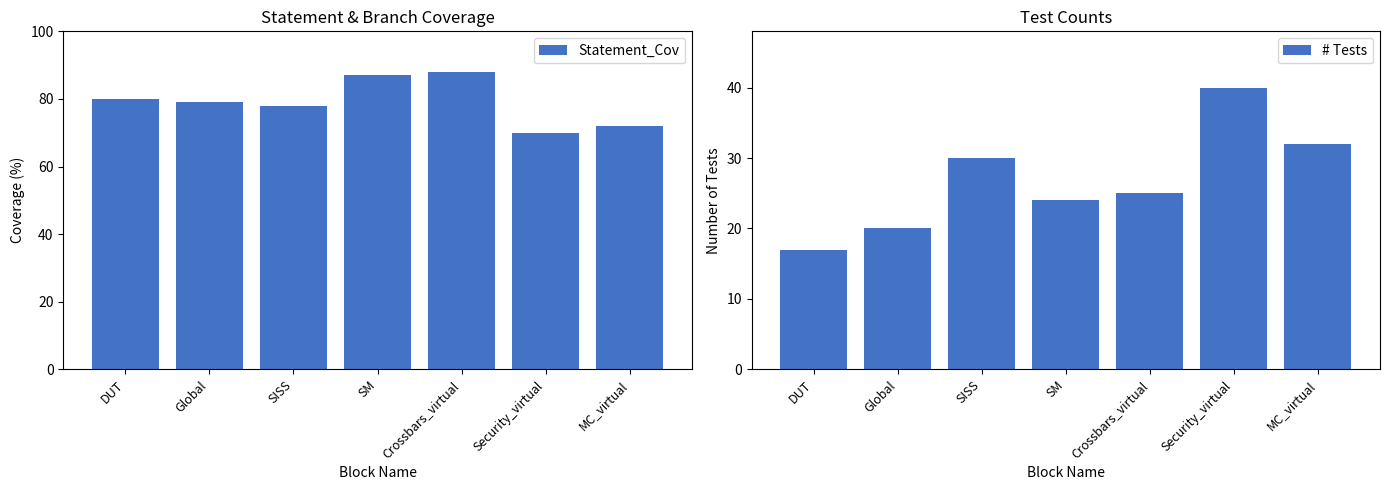

At which label is Statement_Cov closest to 79?

Global